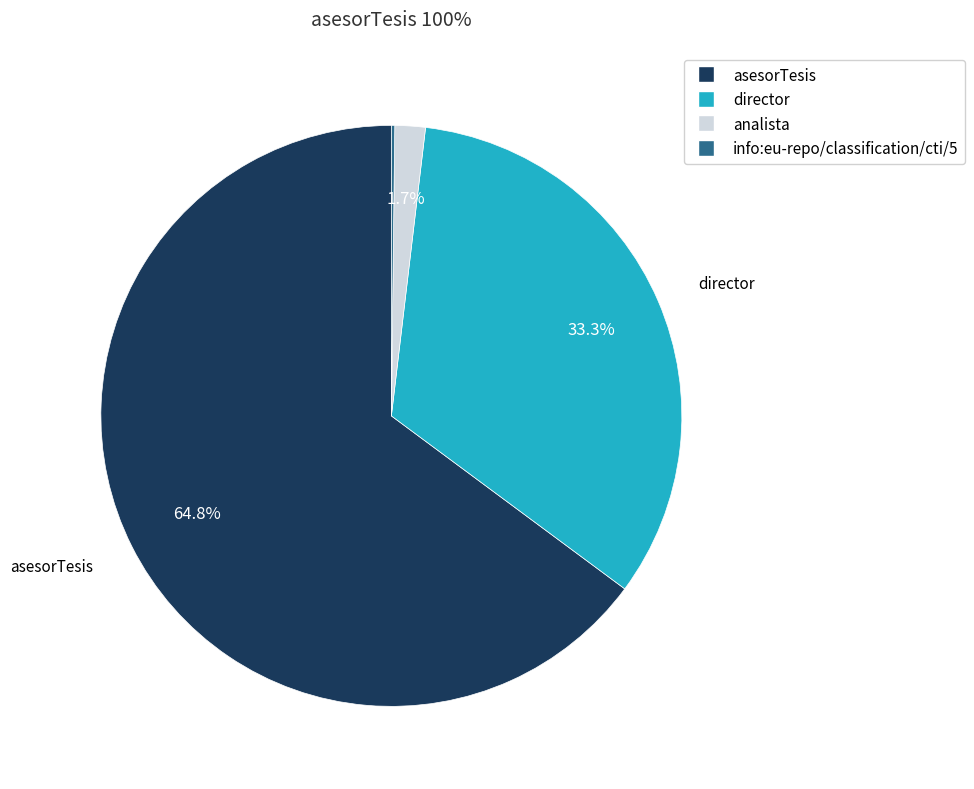

Combined, do analista and director account for over 50%?

No